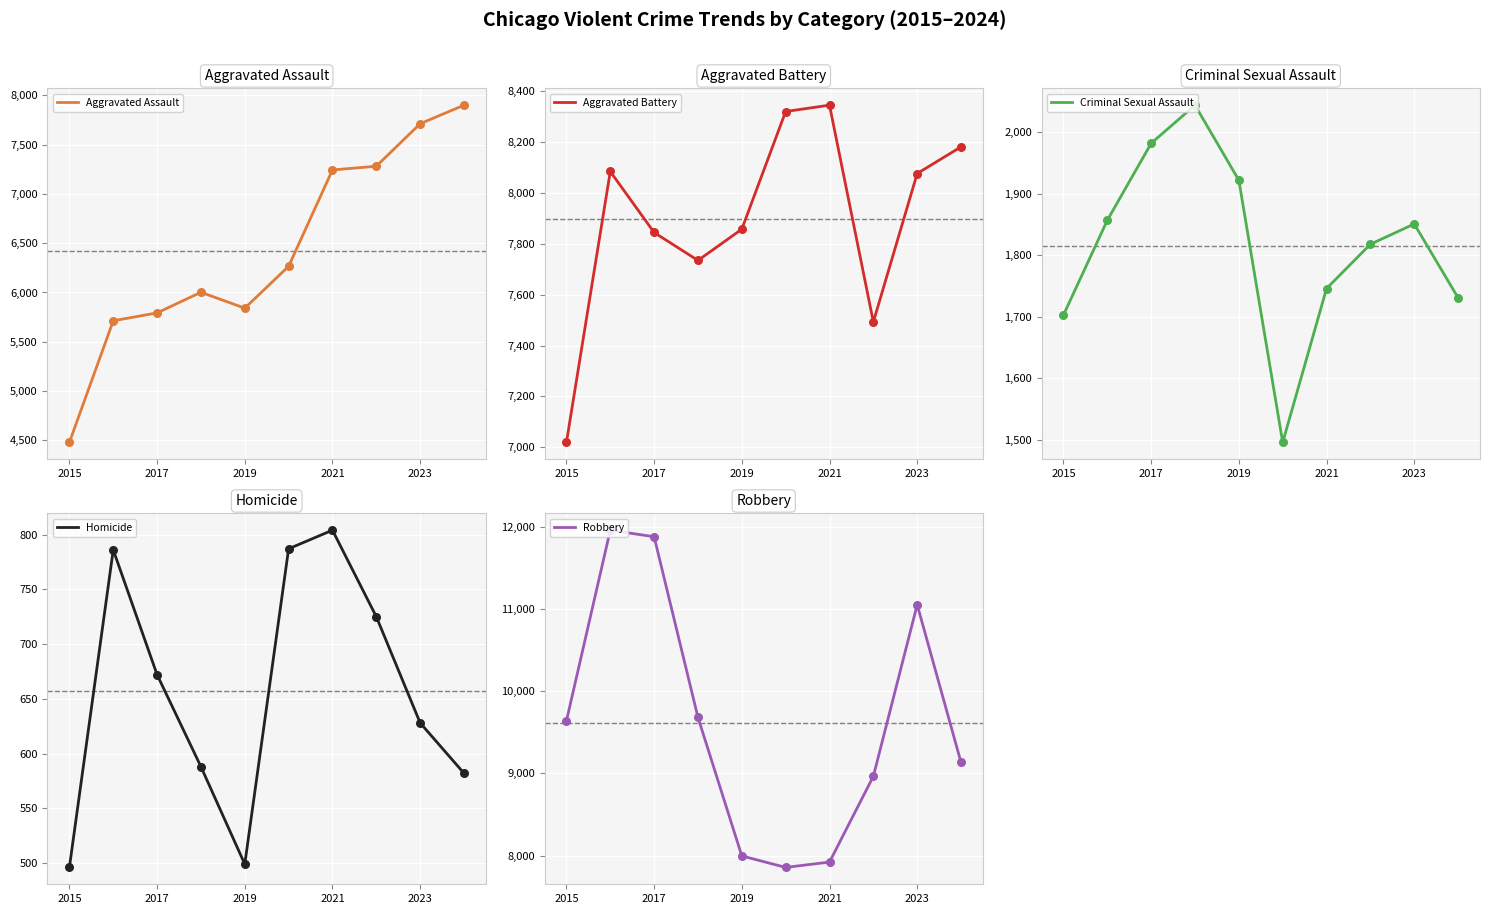

Which series has the largest total across all categories?

Robbery